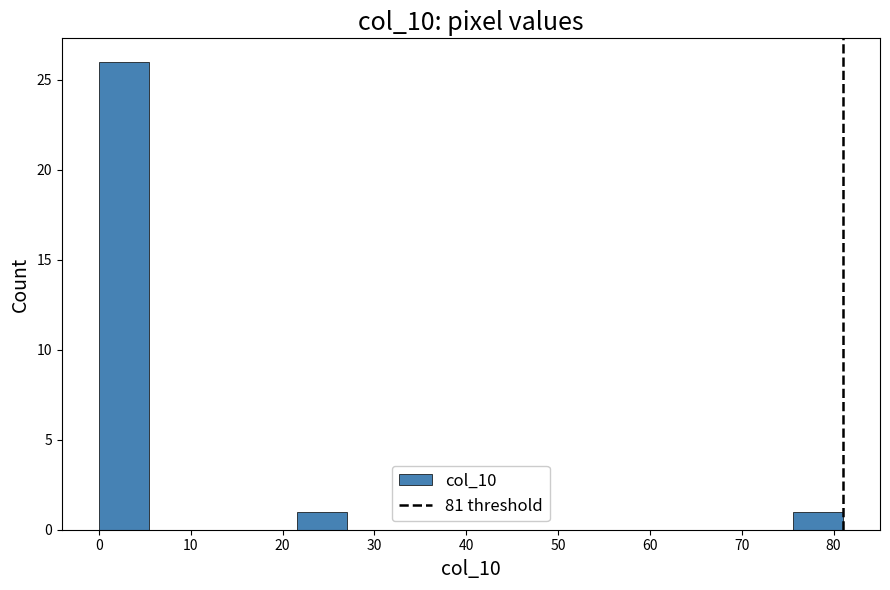

What is the height of the bar covering 0.0 to 5.4 on the x-axis? Neither the bar edges nor the heights are printed on the chart, so give them approximately, as read against the axes.

26